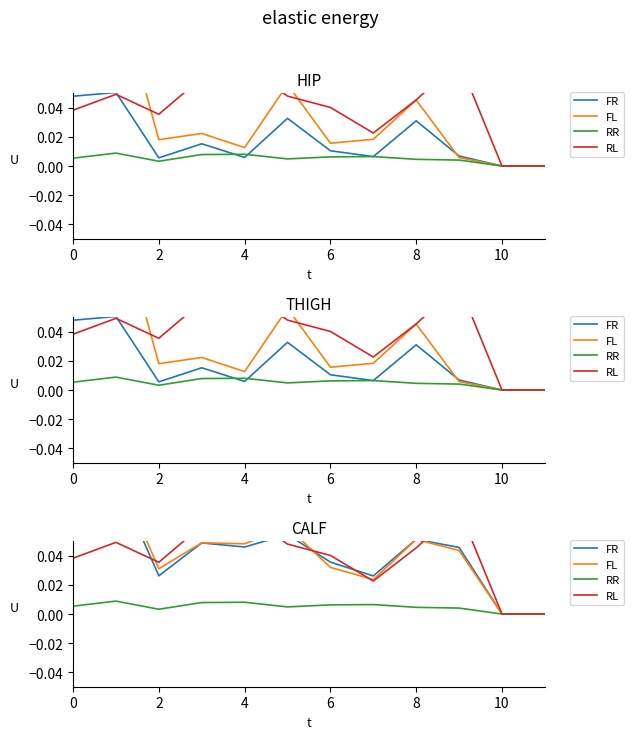

What is the greatest value displayed?

0.1